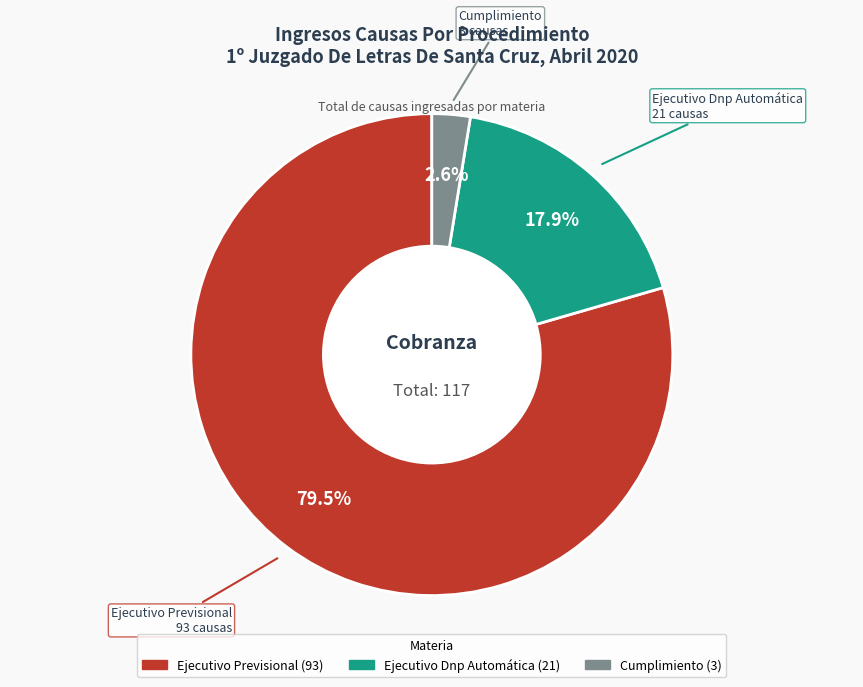

Between Cumplimiento and Ejecutivo Dnp Automática, which is larger?

Ejecutivo Dnp Automática